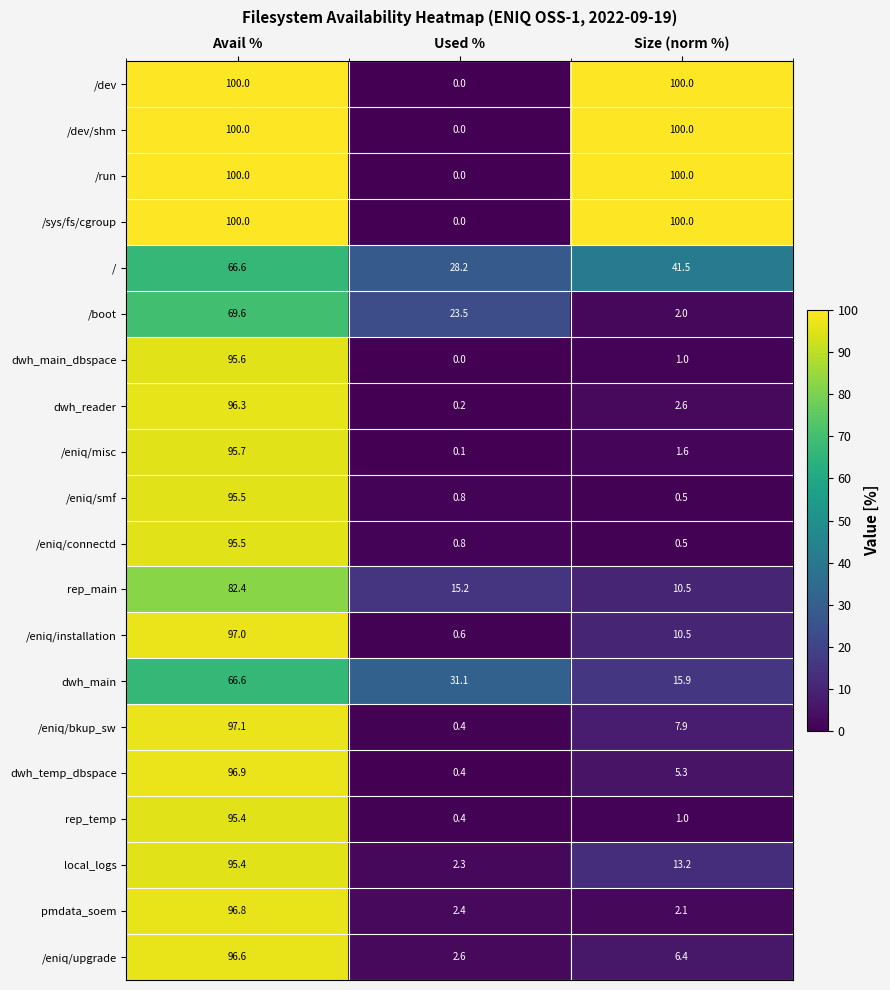

What is the sum of the dwh_main_dbspace values at Size (norm %) and Avail %?

96.6